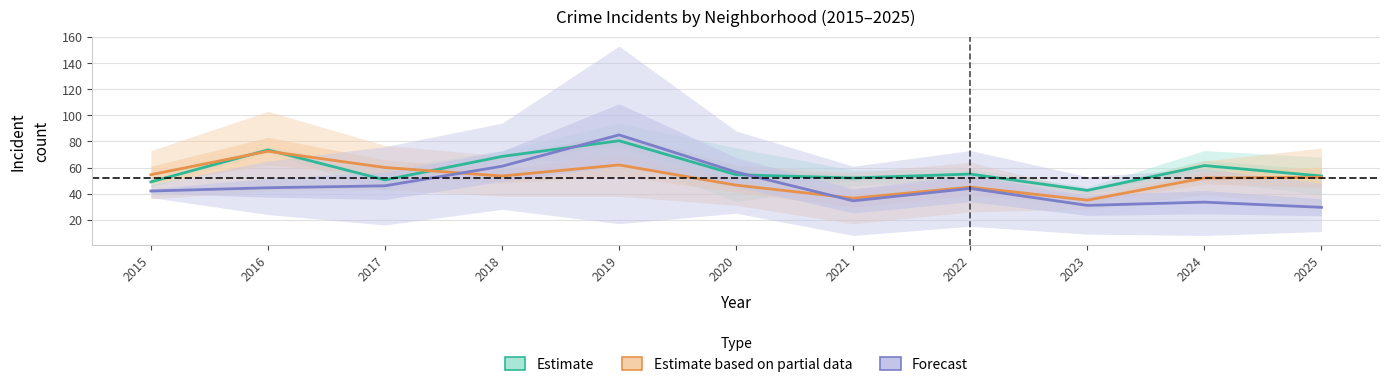

At how many categories does at least one series exceed 36?

11